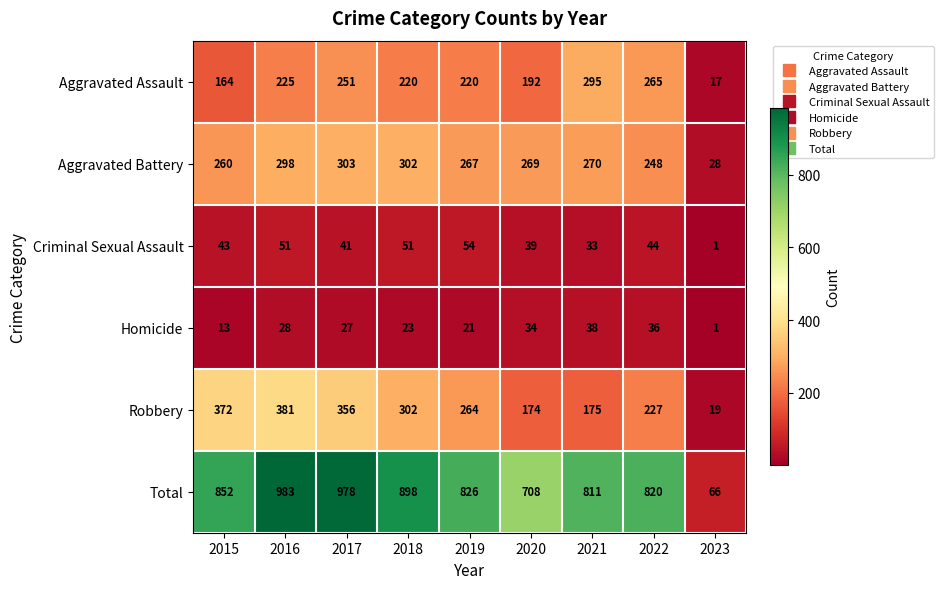

Is it true that Robbery equals 372 at 2015?

True